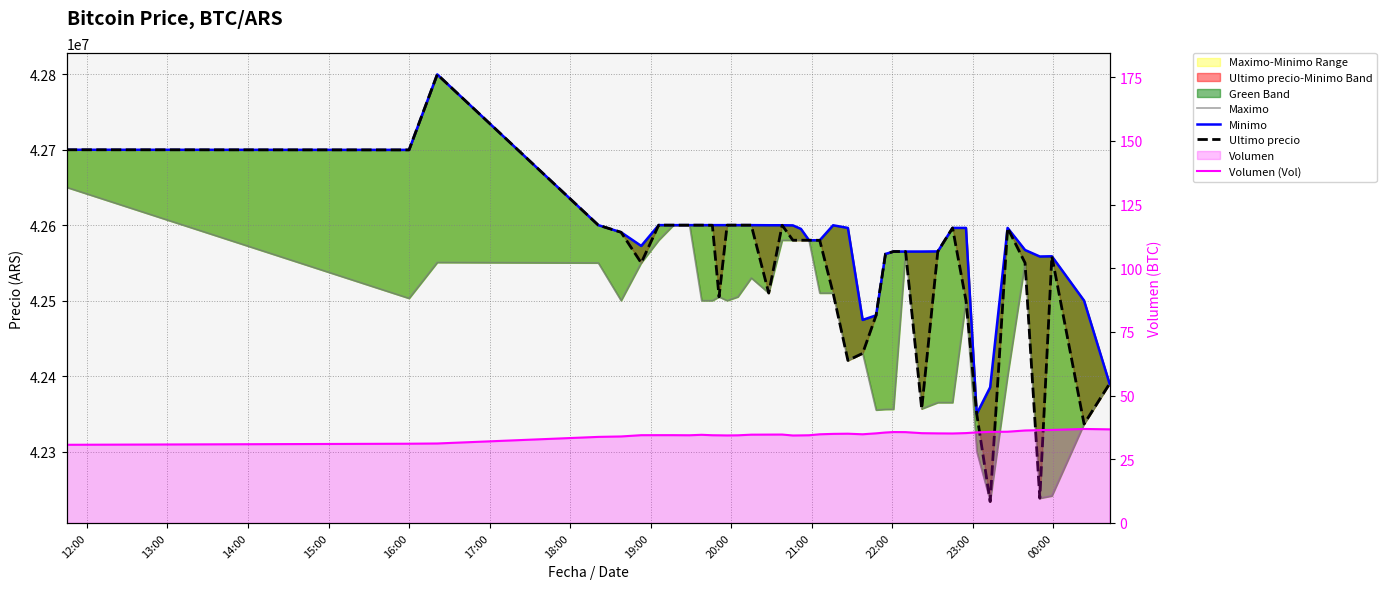

How many values in the Maximo series are below 42503040?

20